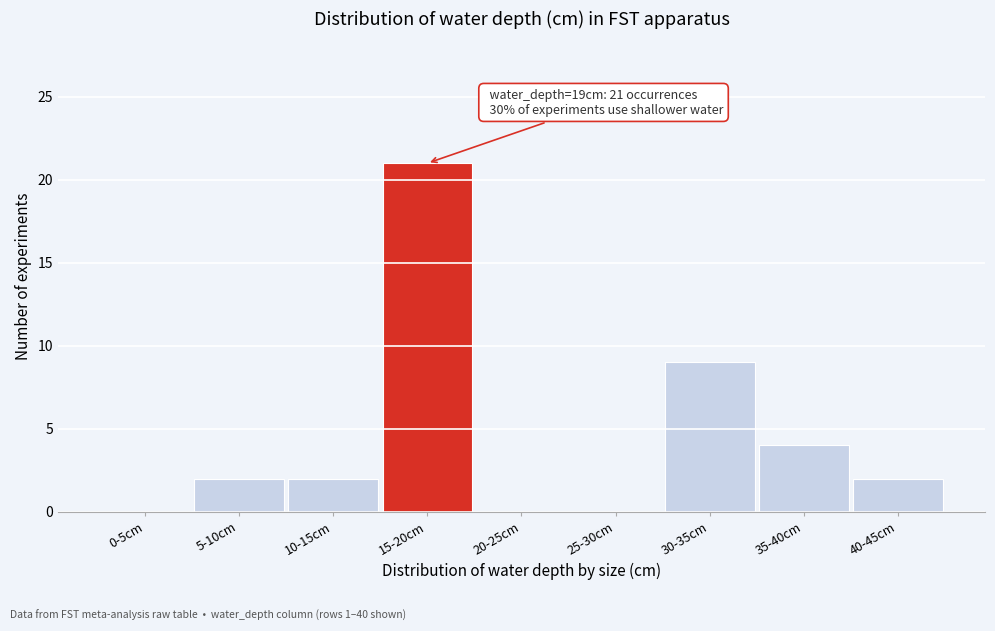

Reading left to right, extract all data points from this chart.

0-5cm=0	5-10cm=2	10-15cm=2	15-20cm=21	20-25cm=0	25-30cm=0	30-35cm=9	35-40cm=4	40-45cm=2